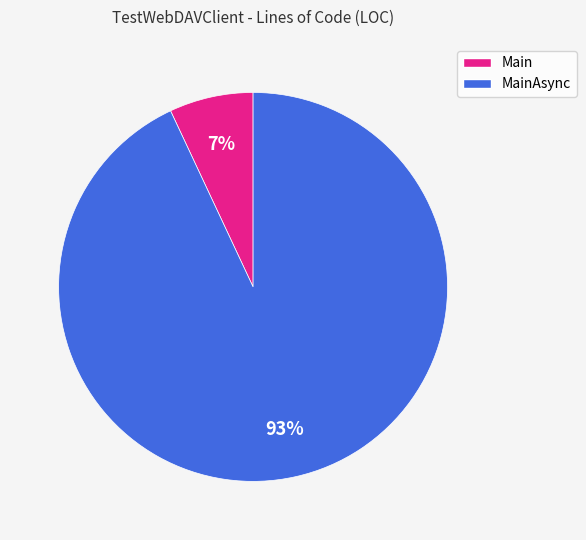

To the nearest percent, what is the difference between the largest and smallest slice percentages?

86%